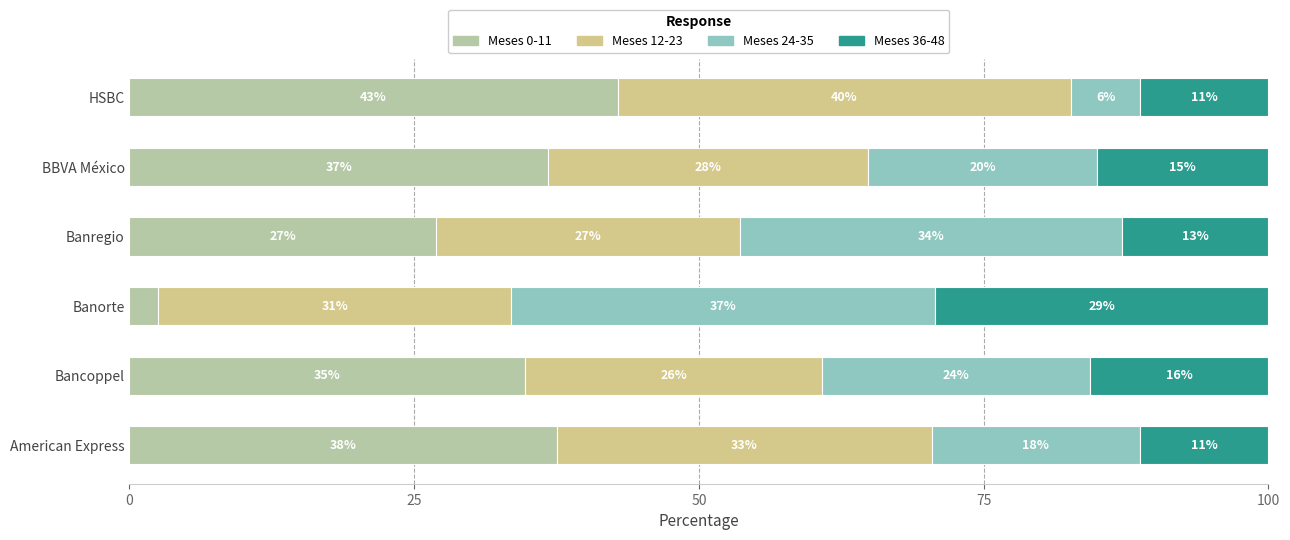

What is the approximate value of Meses 0-11 at Bancoppel?

34.7